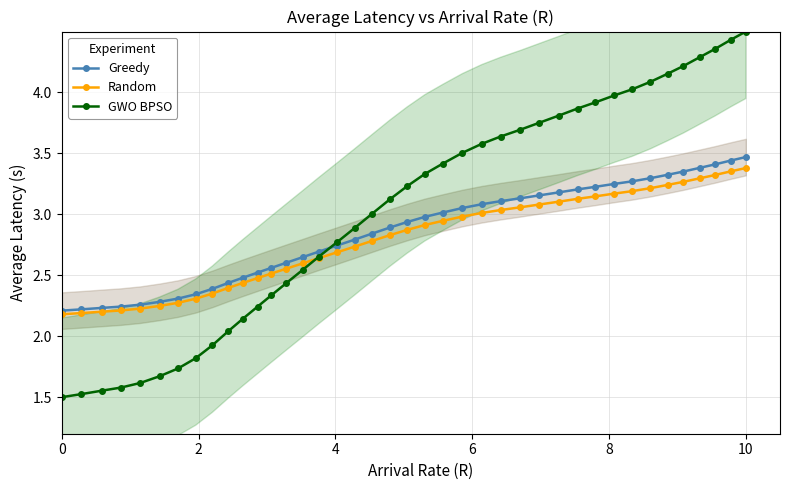

What is the minimum value for GWO BPSO?

1.5